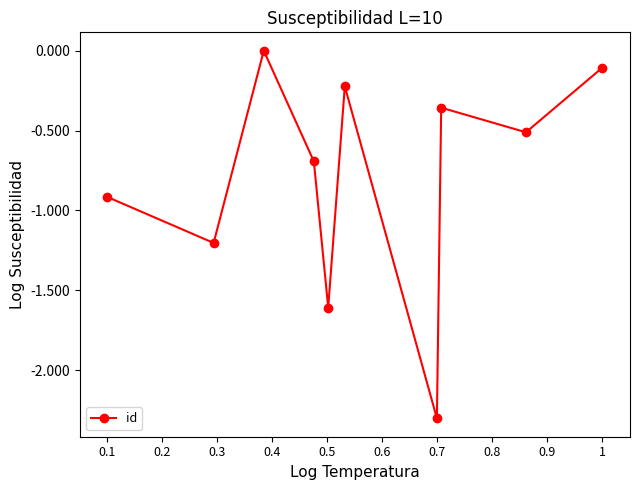

How many interior local peaks (higher than both neighbors) does the data have?

3